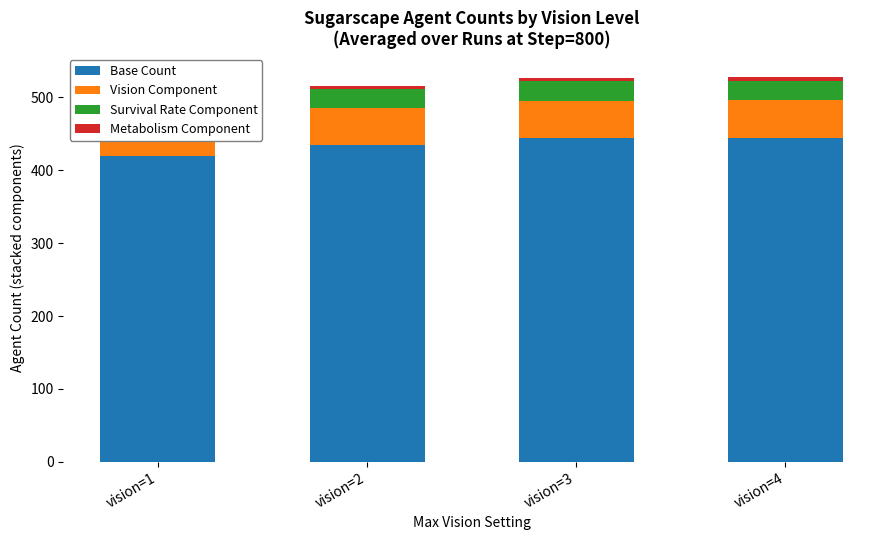

Which series has the largest total across all categories?

Base Count